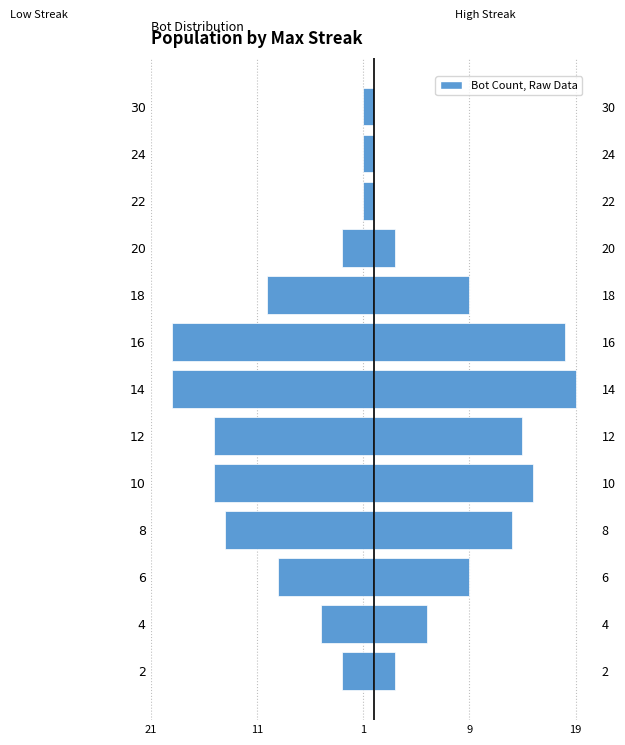

Reading left to right, what are all the values shown in this chart?

Female Side: -3	-5	-9	-14	-15	-15	-19	-19	-10	-3	-1	-1	-1
Male Side: 2	5	9	13	15	14	19	18	9	2	0	0	0